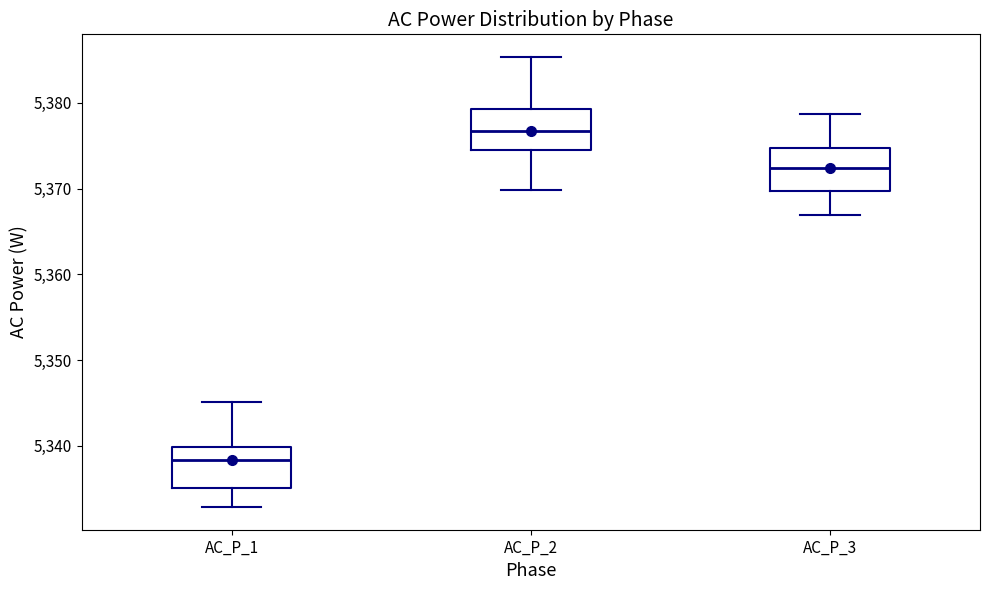

Where does the lower whisker of the box for AC_P_2 end on the y-axis? The values are not printed on the chart, so give them approximately, as read against the axis.

5370